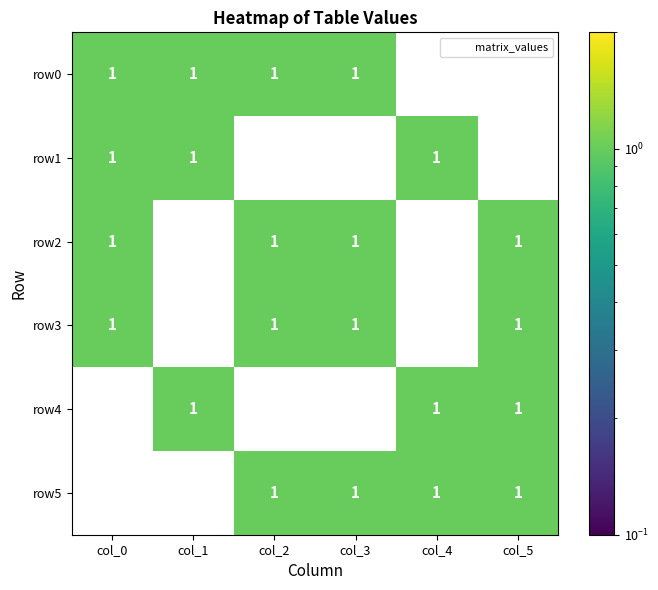

At how many categories does at least one series exceed 0?

6